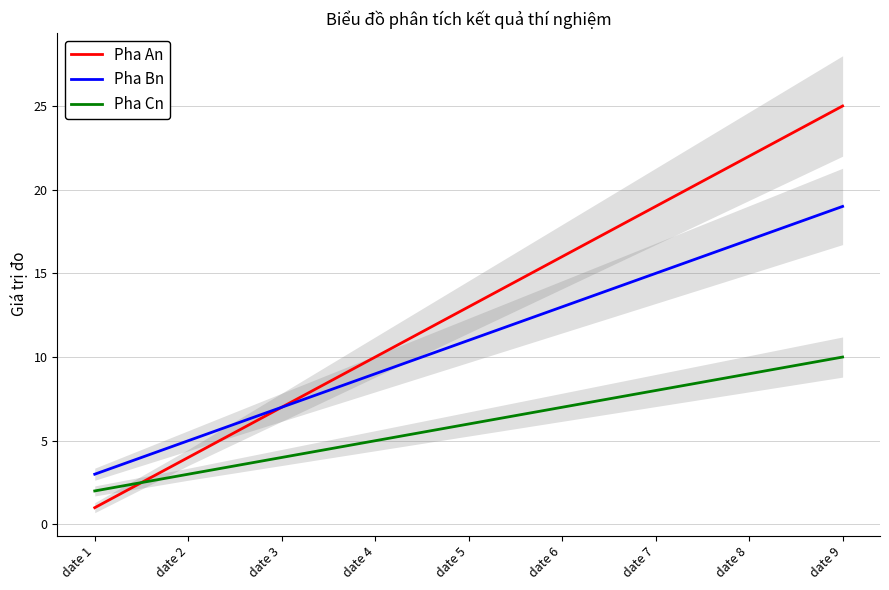

Which series has the largest total across all categories?

Pha An